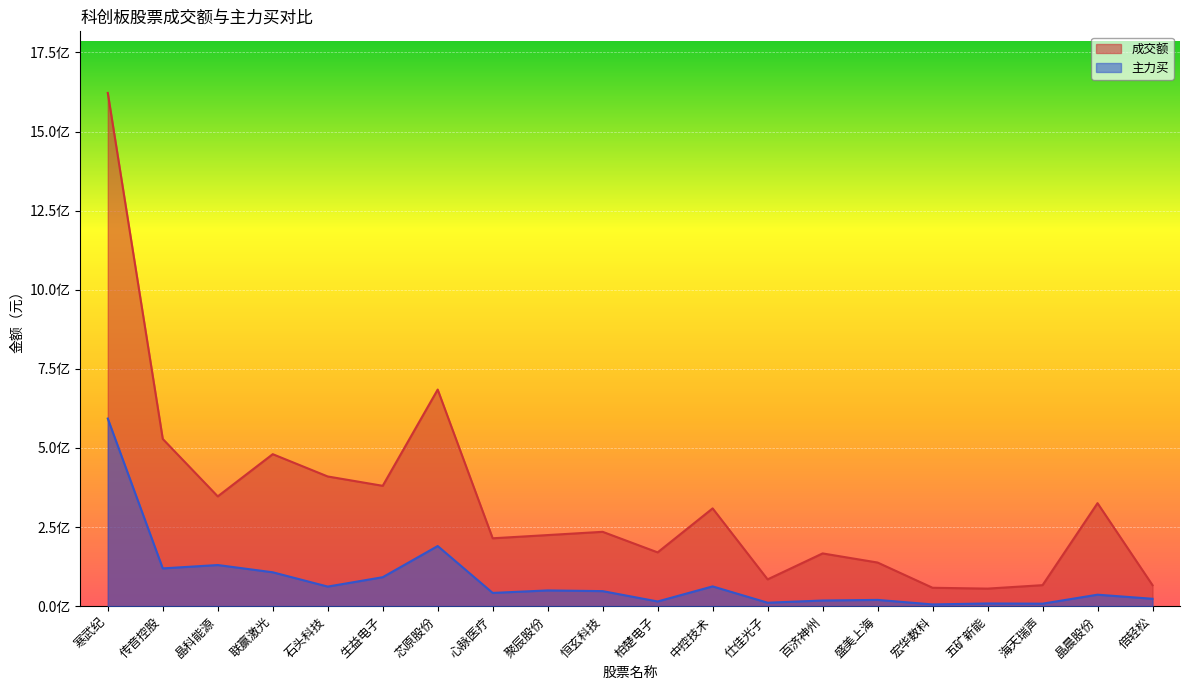

Rank the categories by 主力买 value from highest to lowest.

寒武纪, 芯原股份, 晶科能源, 传音控股, 联赢激光, 生益电子, 中控技术, 石头科技, 聚辰股份, 恒玄科技, 心脉医疗, 晶晨股份, 倍轻松, 盛美上海, 百济神州, 柏楚电子, 仕佳光子, 五矿新能, 海天瑞声, 宏华数科